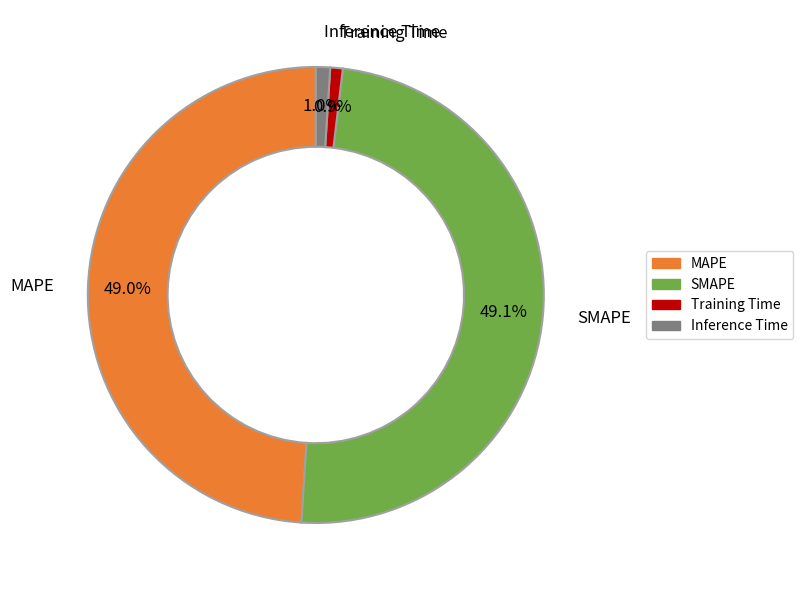

Is there a majority slice in this chart?

No